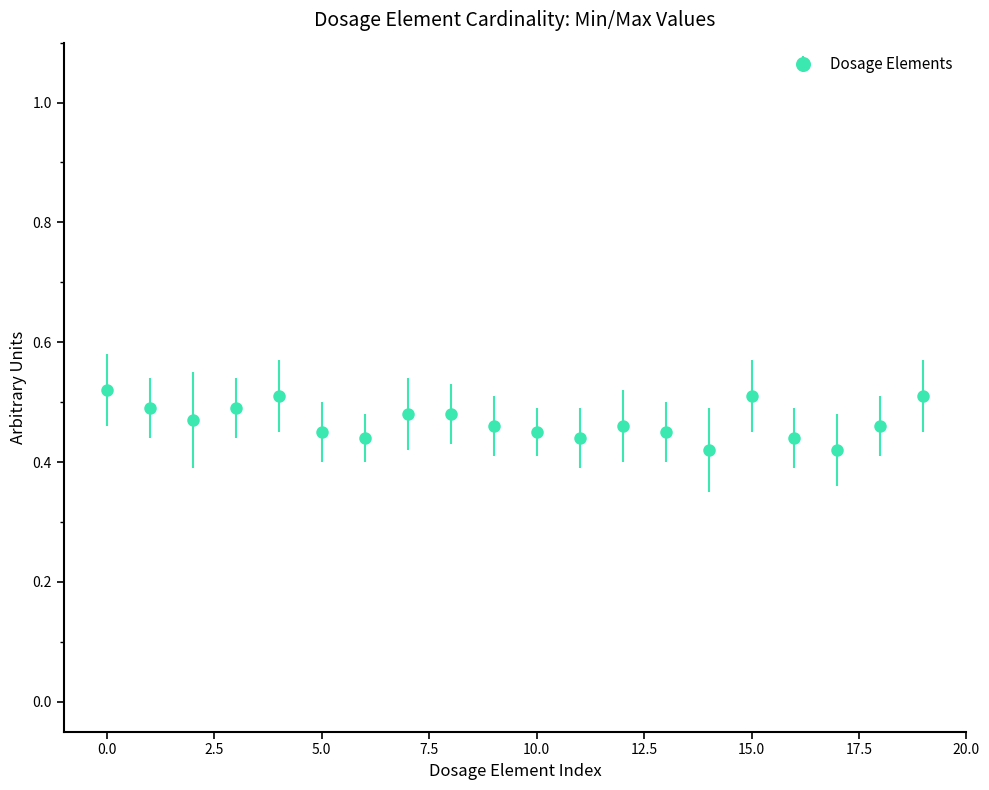

Count the values in the range 0 to 1.

20